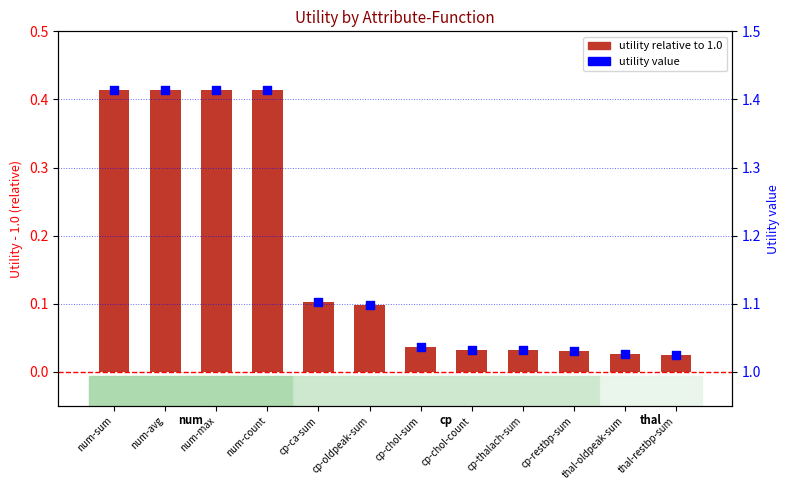

Which series has the largest total across all categories?

utility value